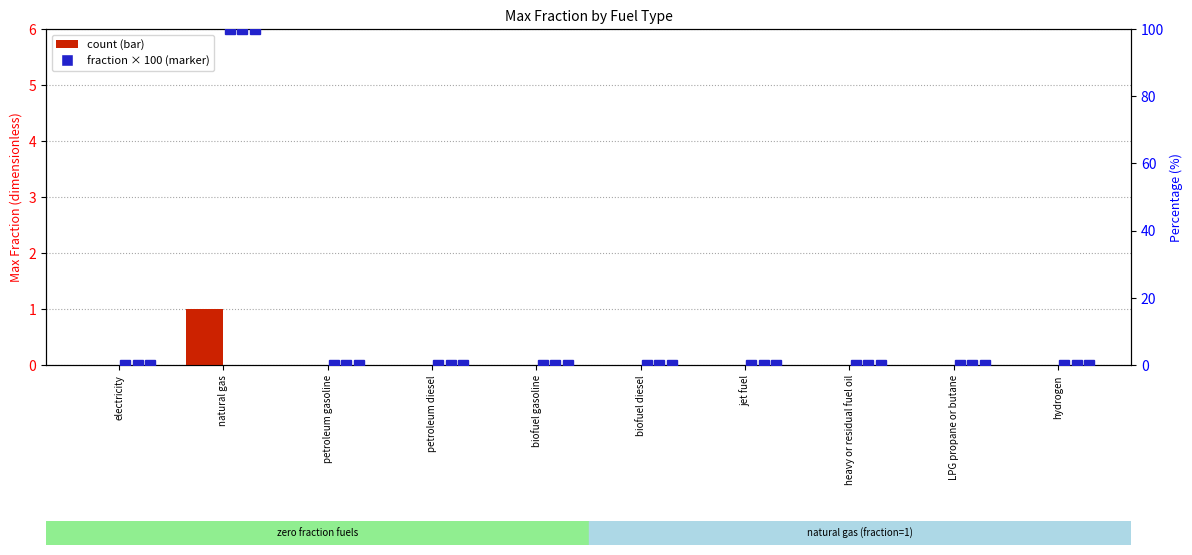

What position from the right is petroleum diesel?

7